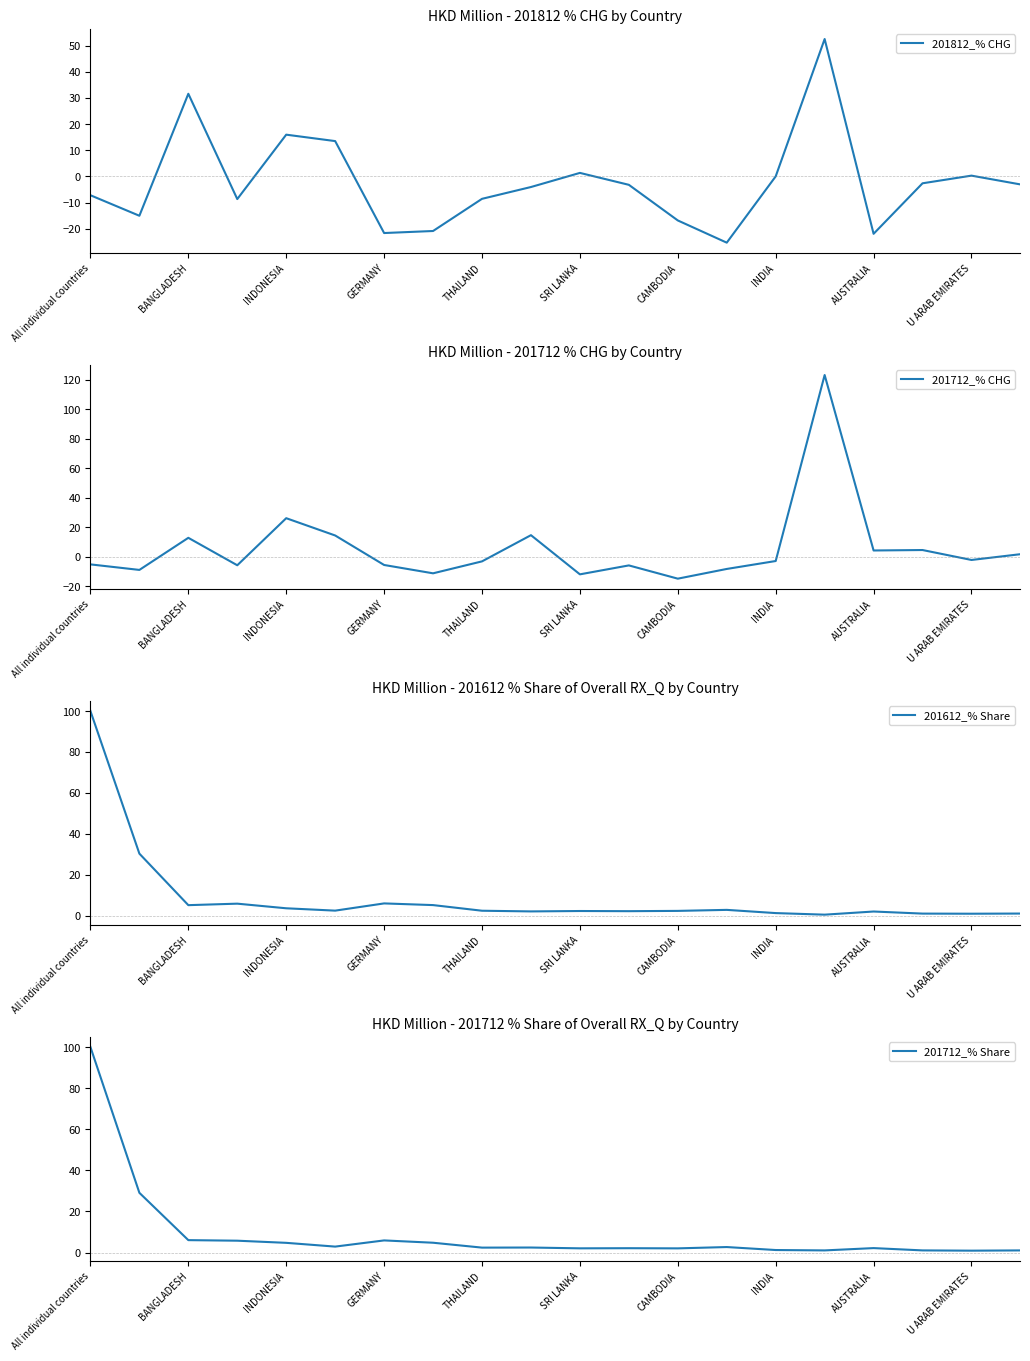

Is it true that 201712_% CHG equals -5.1 at All individual countries?

True